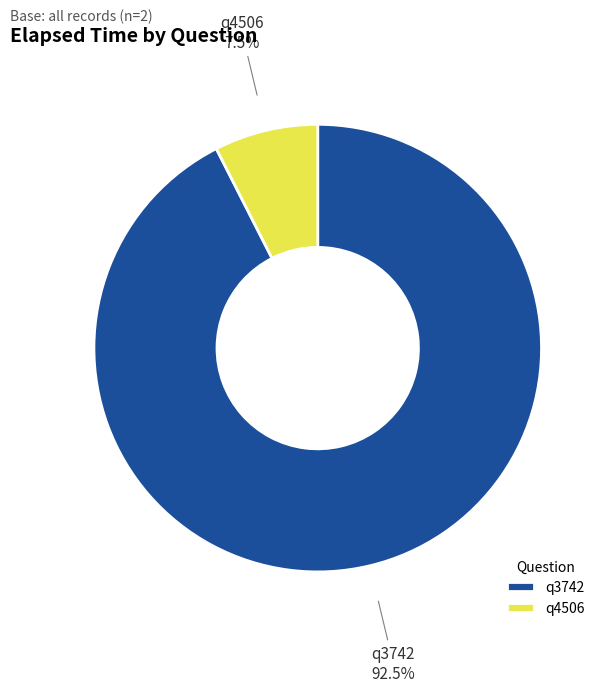

Between q4506 and q3742, which is larger?

q3742